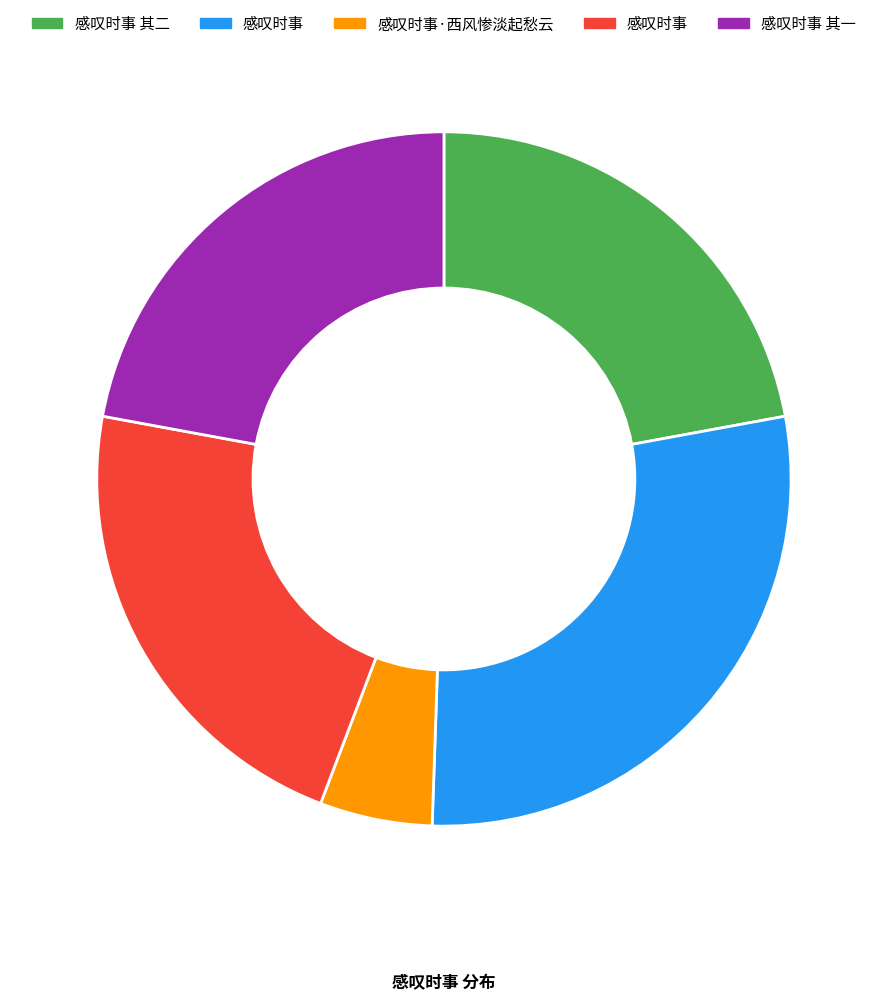

Does any single category account for the majority?

No